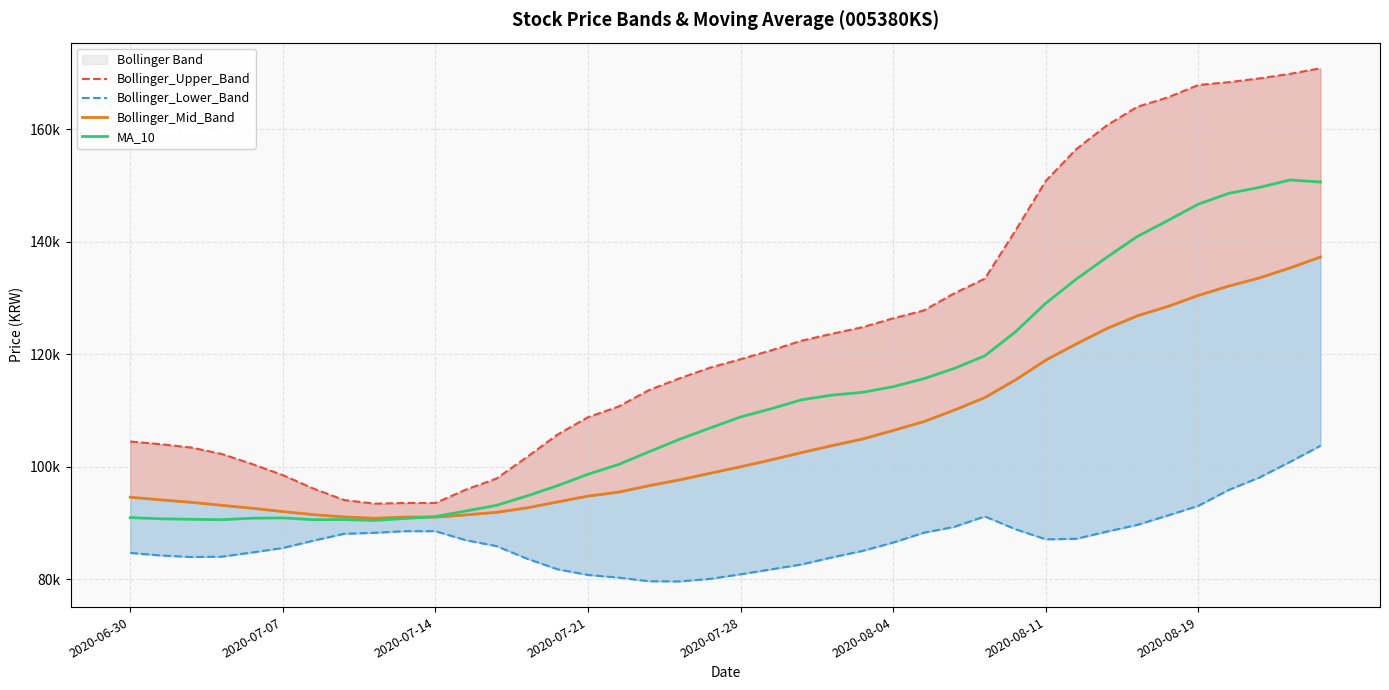

What is the value of the Bollinger_Lower_Band point at the 16th from the left?

80746.9